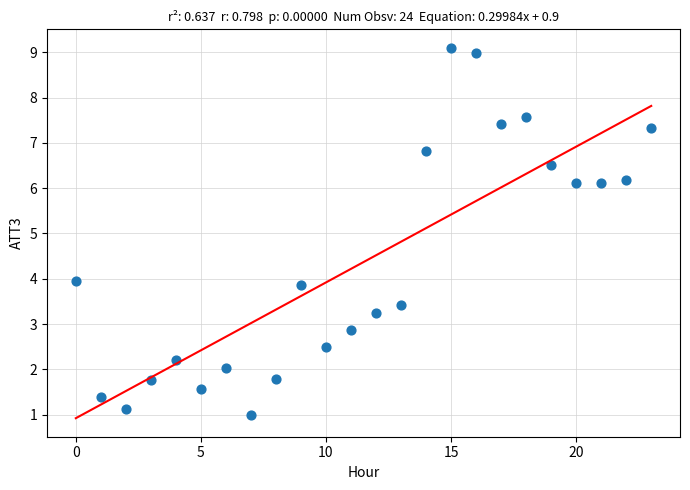

What is the range of Y values (max minus min)?

8.1